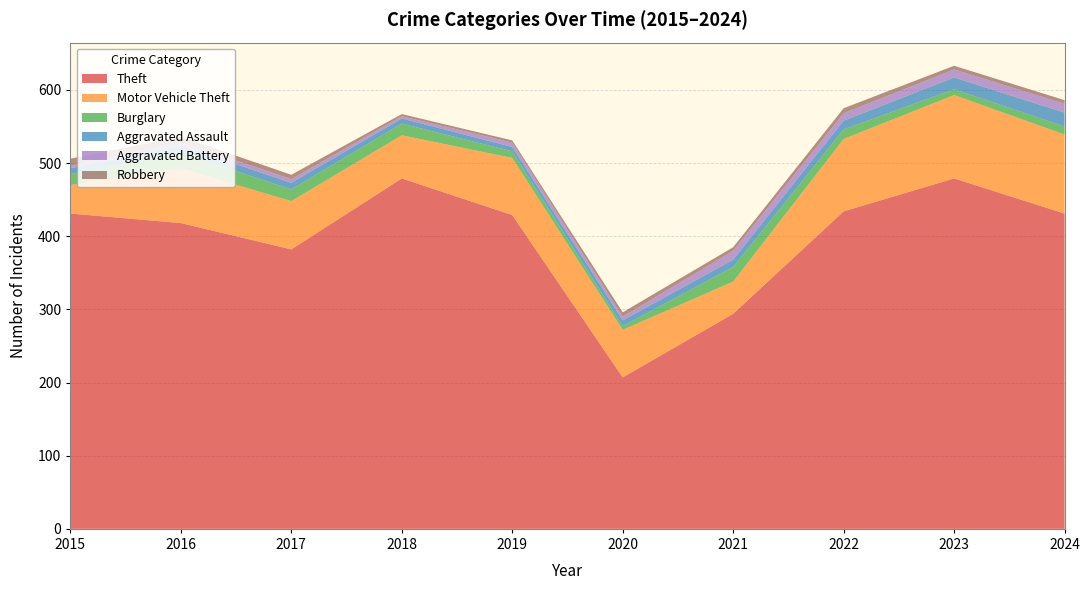

Reading left to right, transcribe all the data shown in this chart.

Theft: 431	418	382	479	429	207	294	434	479	431
Motor Vehicle Theft: 39	75	66	59	78	65	44	99	114	108
Burglary: 15	21	16	16	9	5	20	13	8	11
Aggravated Assault: 8	10	9	7	6	8	10	12	16	19
Aggravated Battery: 3	5	5	3	6	5	12	10	11	12
Robbery: 10	7	6	3	3	6	5	7	5	5